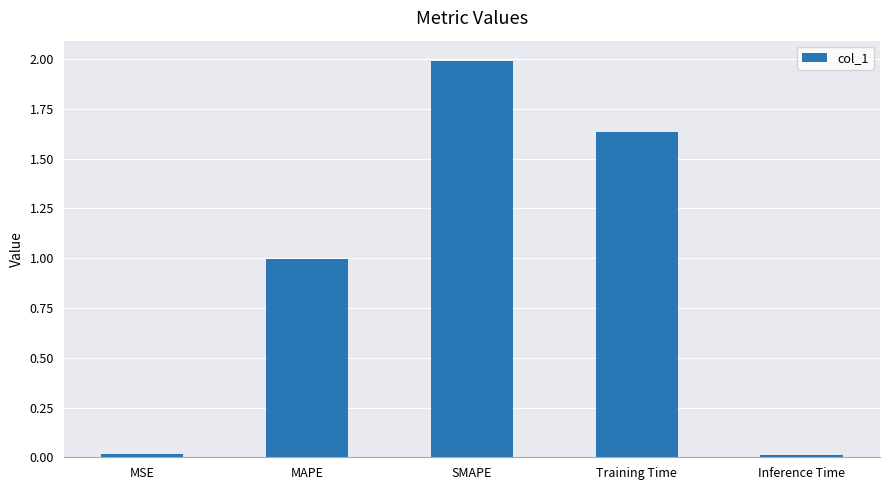

Is it true that the value at SMAPE is 2.0?

True